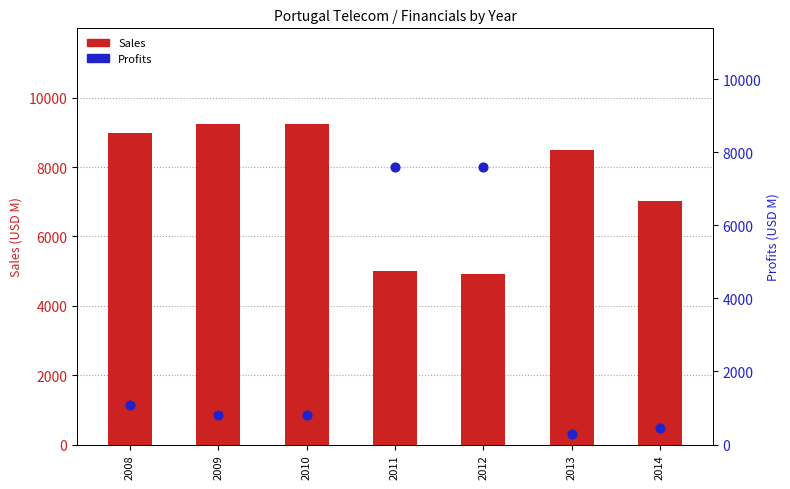

At which category is the sum across all series the highest?

2011